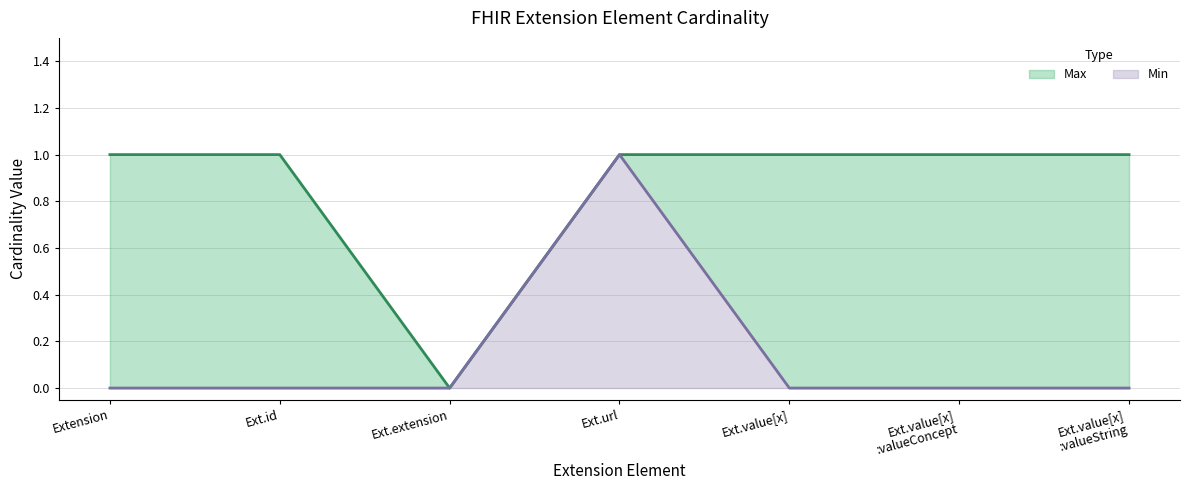

Which category has the highest value in the Min series?

Ext.url